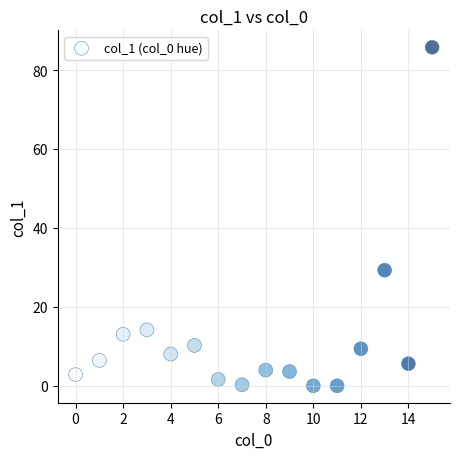

What Y value in the scatter plot is closest to 42?

29.3